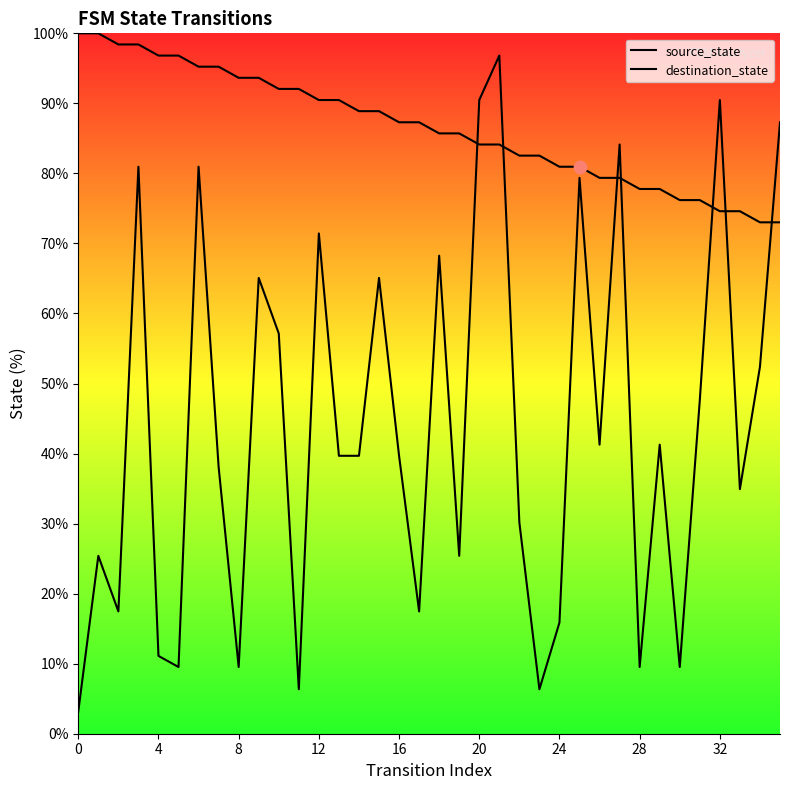

What are all the series names shown in the legend?

source_state, destination_state